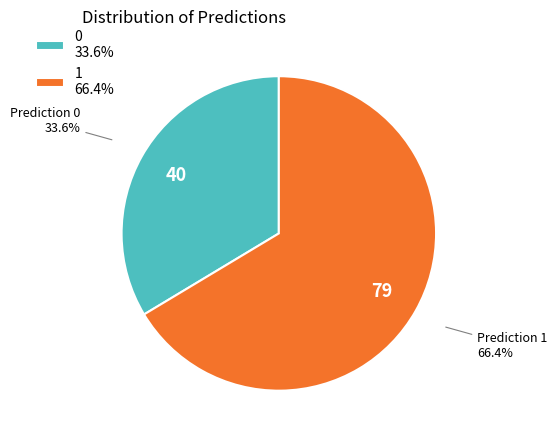

Which slice represents more than half of the pie?

1